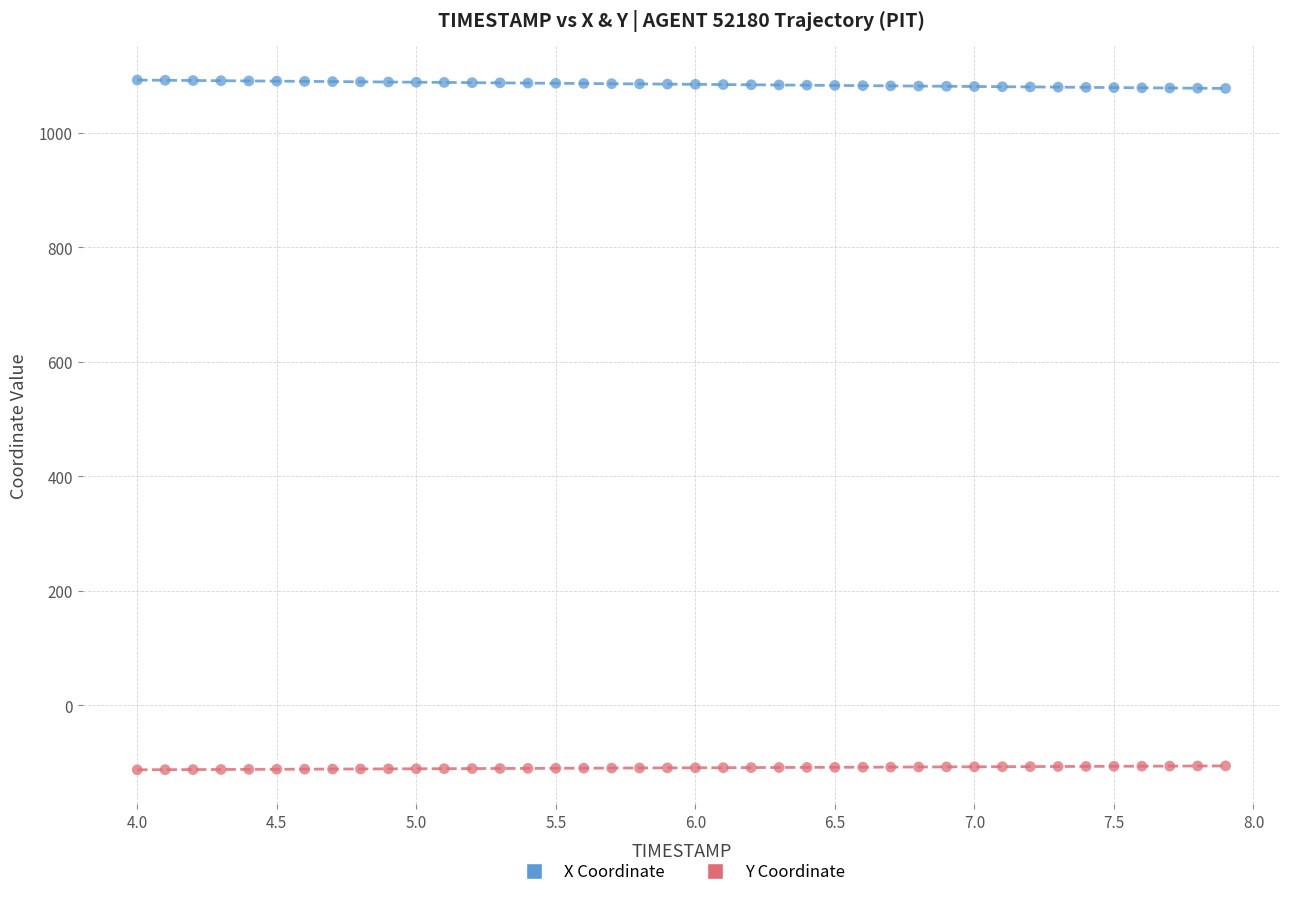

Across all data points, what is the range of X values (max minus min)?

3.9